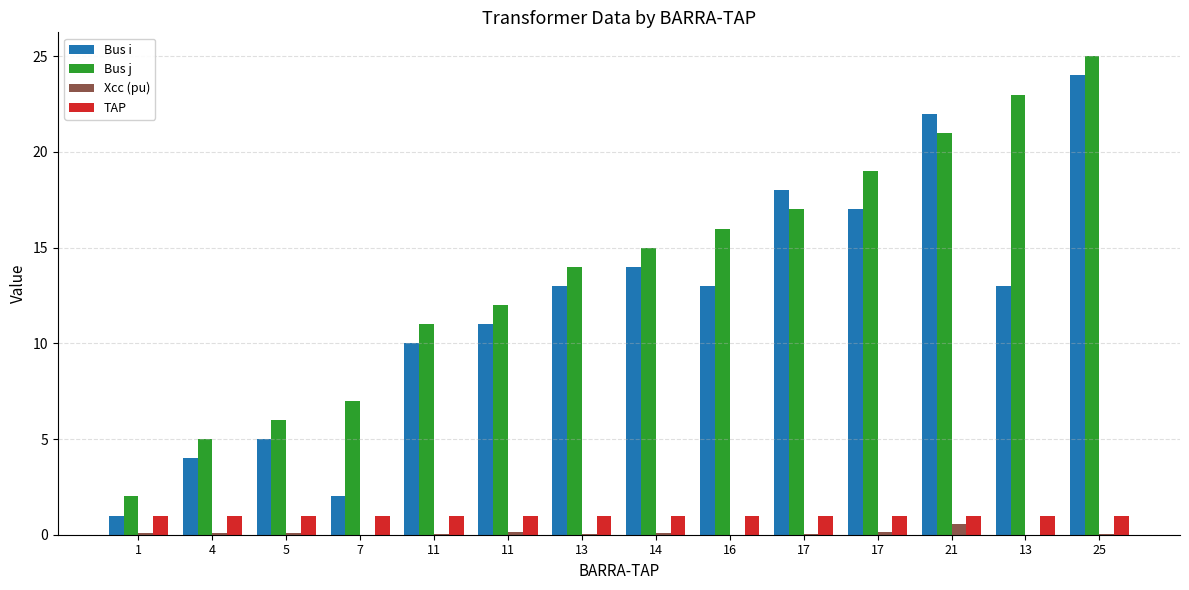

Are the bars horizontal?

No